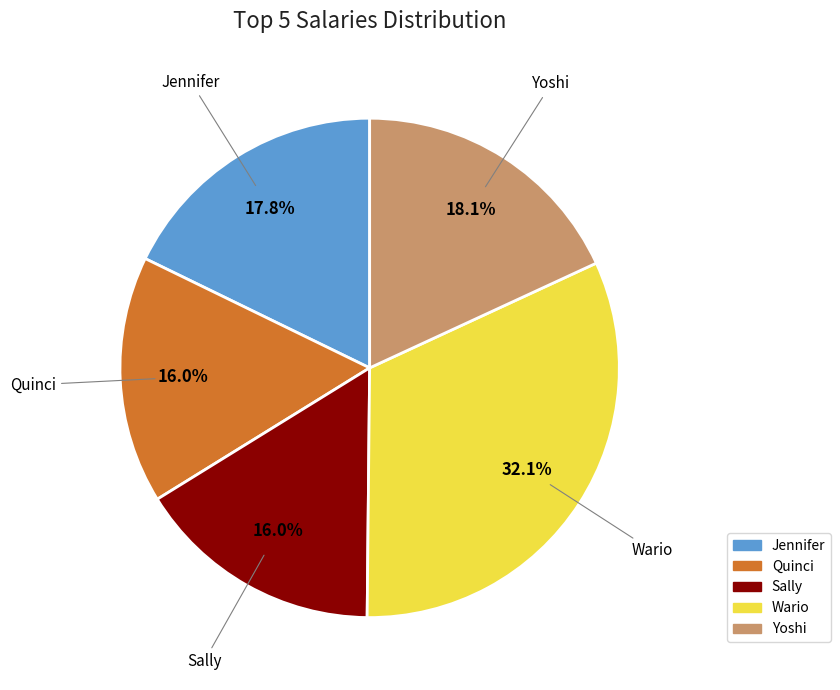

How many segments does this pie chart have?

5